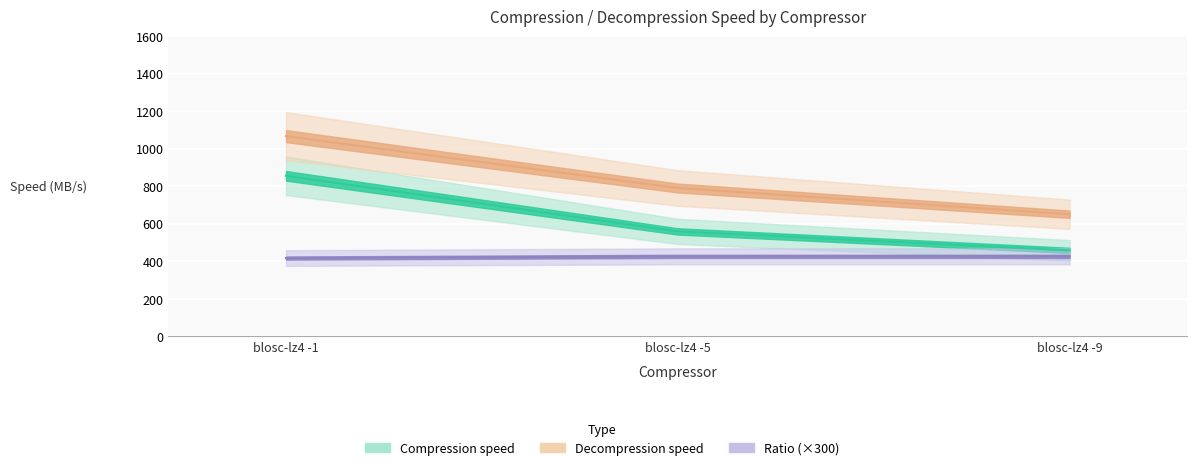

Is the value of Decompression speed at blosc-lz4 -9 greater than the value of Ratio at blosc-lz4 -5?

Yes